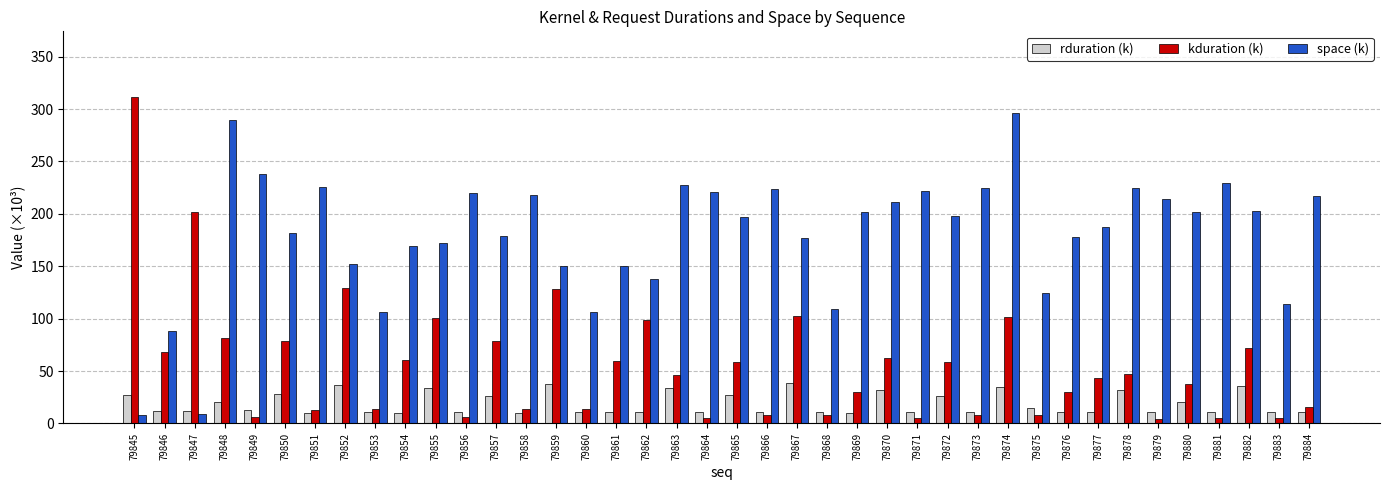

At which category is the sum across all series the highest?

79874